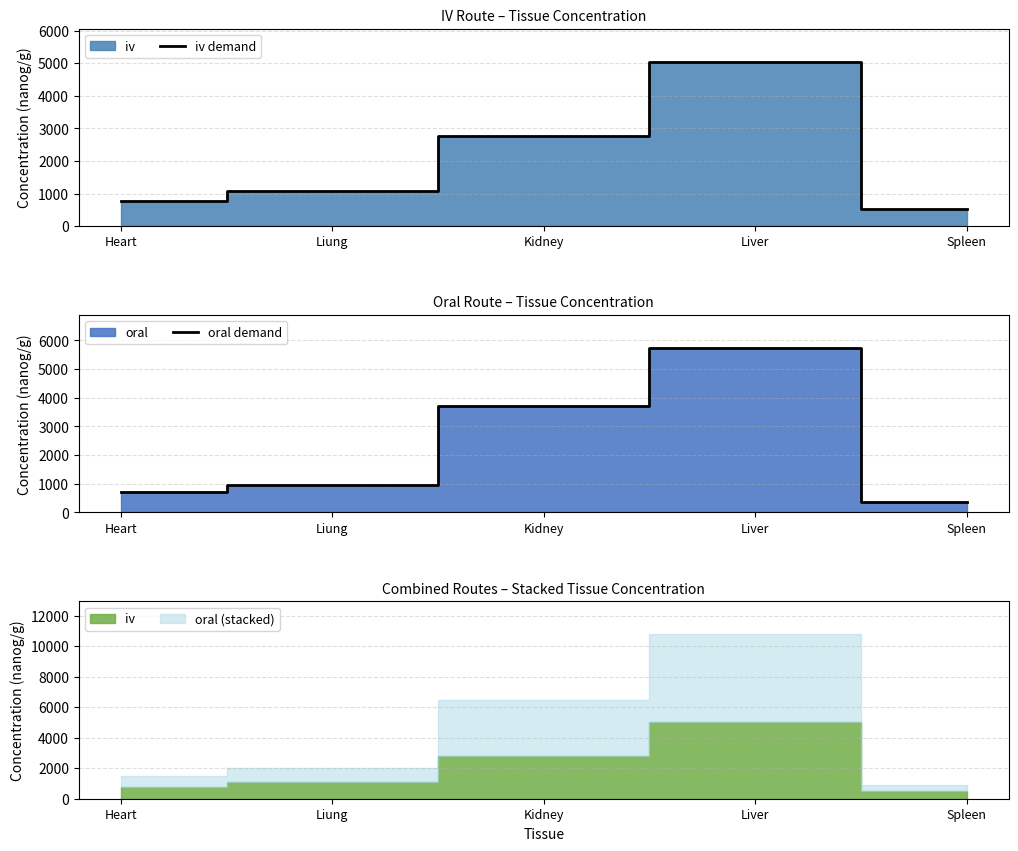

What position from the right is Liver?

2